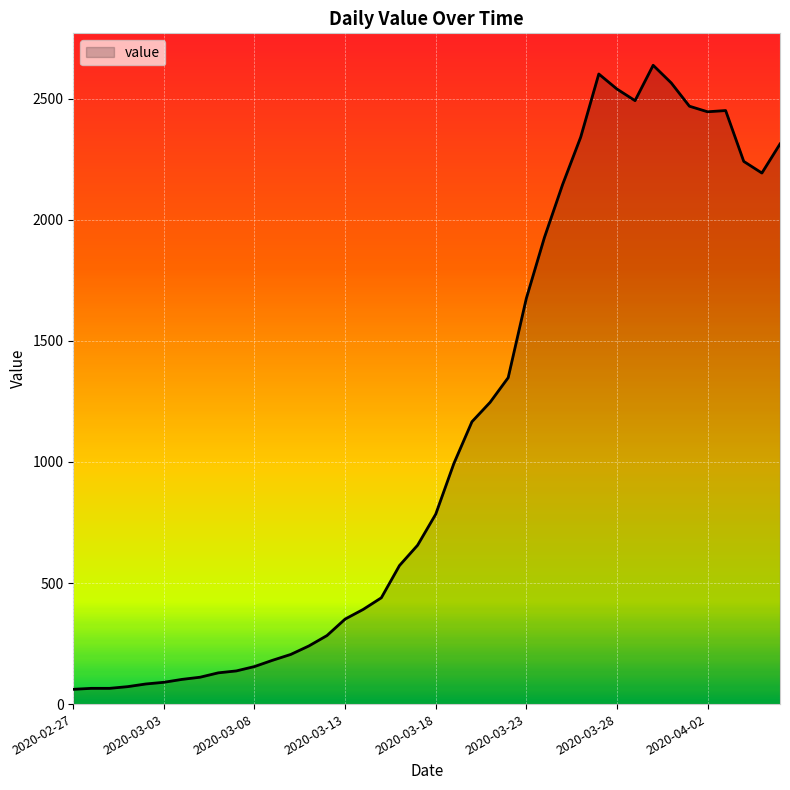

What is the greatest value displayed?

2638